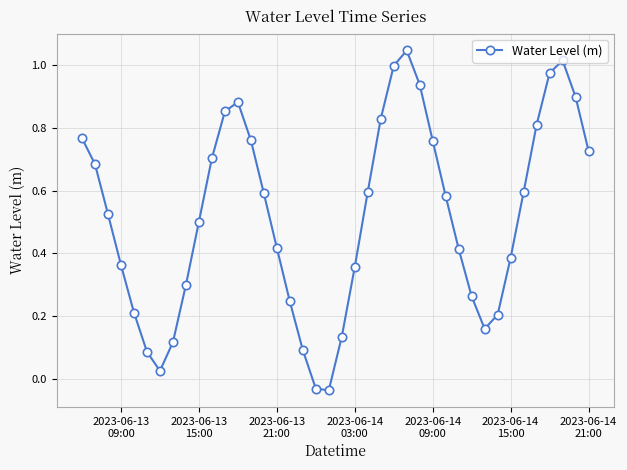

How many interior local peaks (higher than both neighbors) does the data have?

3